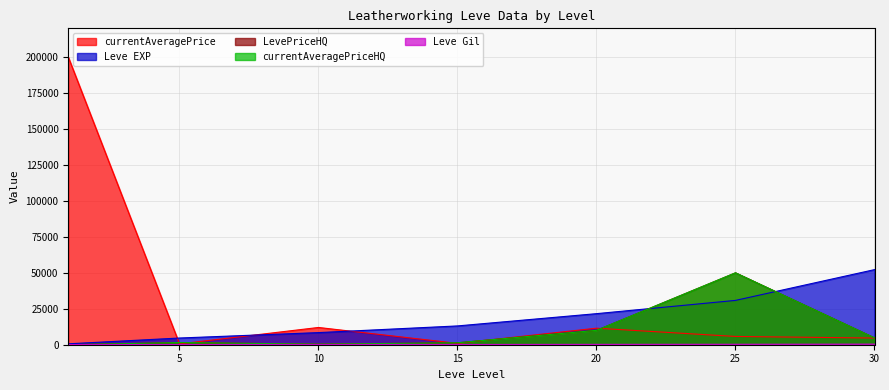

Which category has the lowest value in the LevePriceHQ series?

1